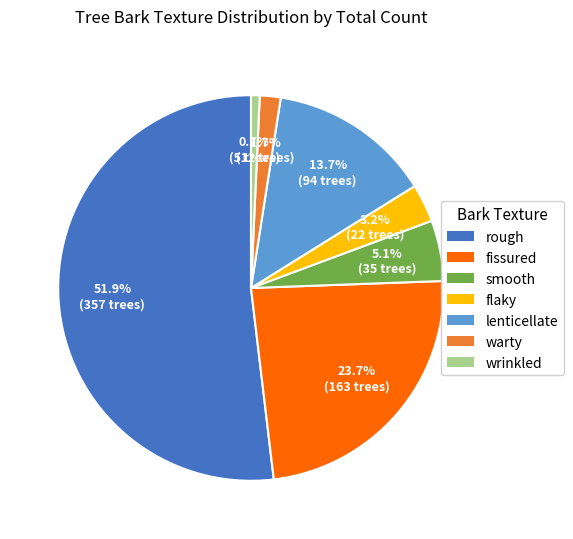

Which slice represents more than half of the pie?

rough